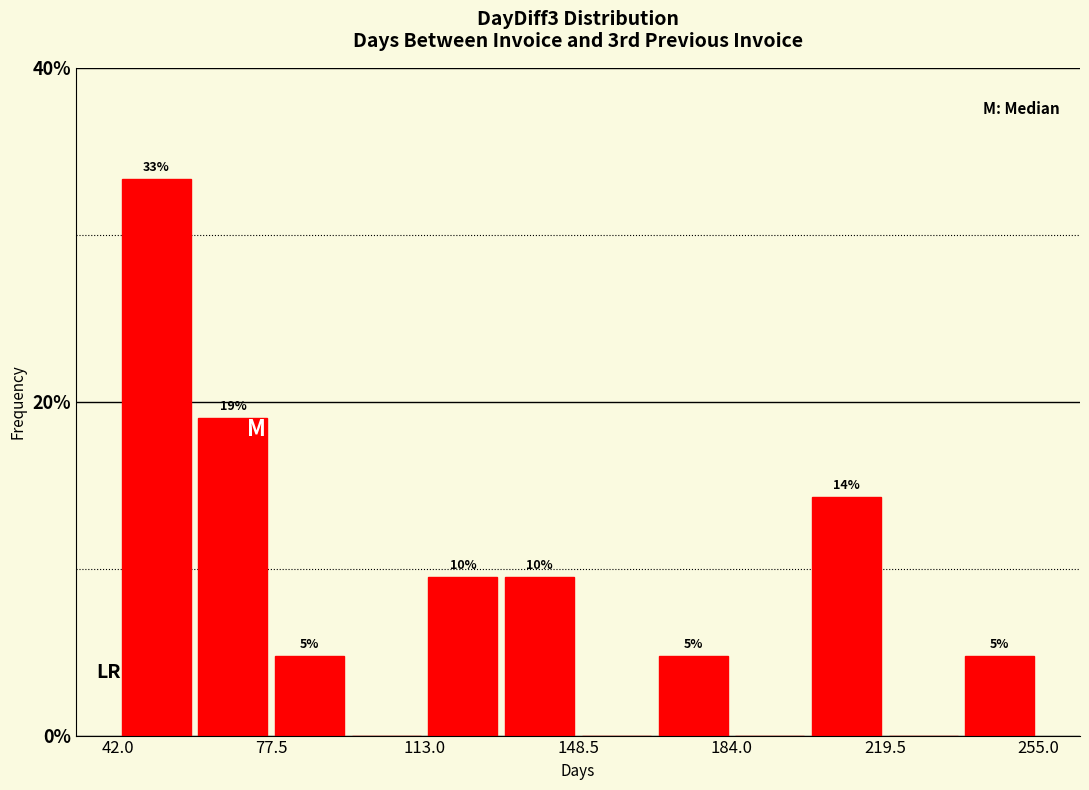

Read against the x-axis, roughly where is the centre of the tallest bar?

50